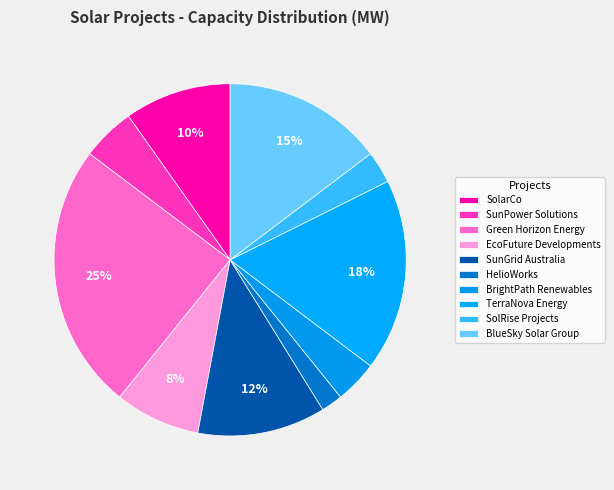

What percentage is NOT represented by HelioWorks?

98.0%